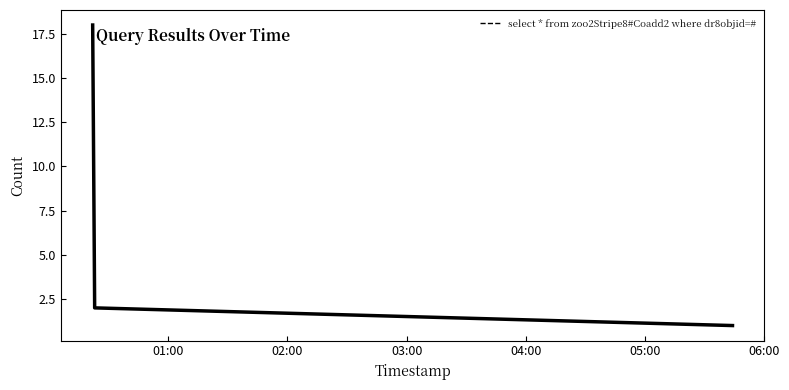

What is the sum of all values?

21